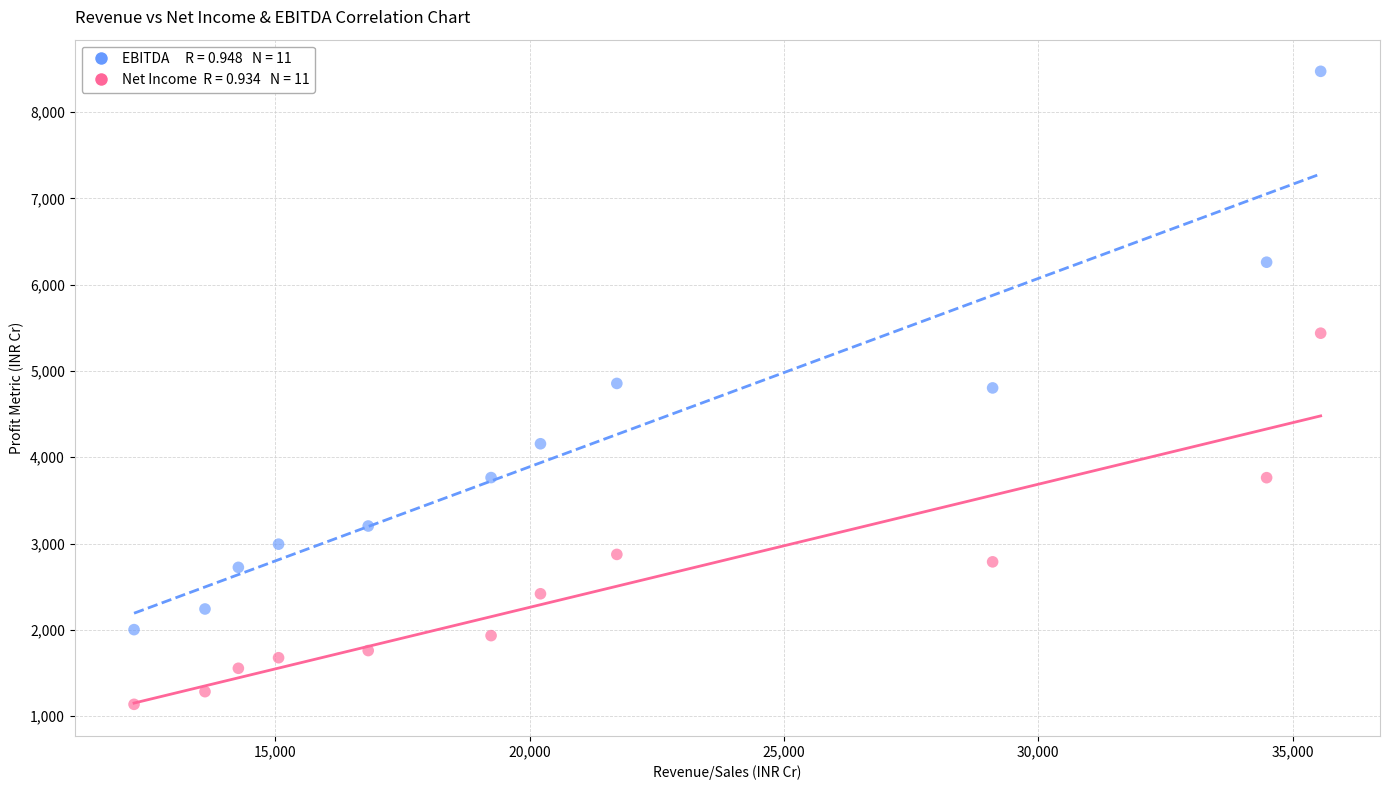

Across all data points, what is the range of X values (max minus min)?

23330.9